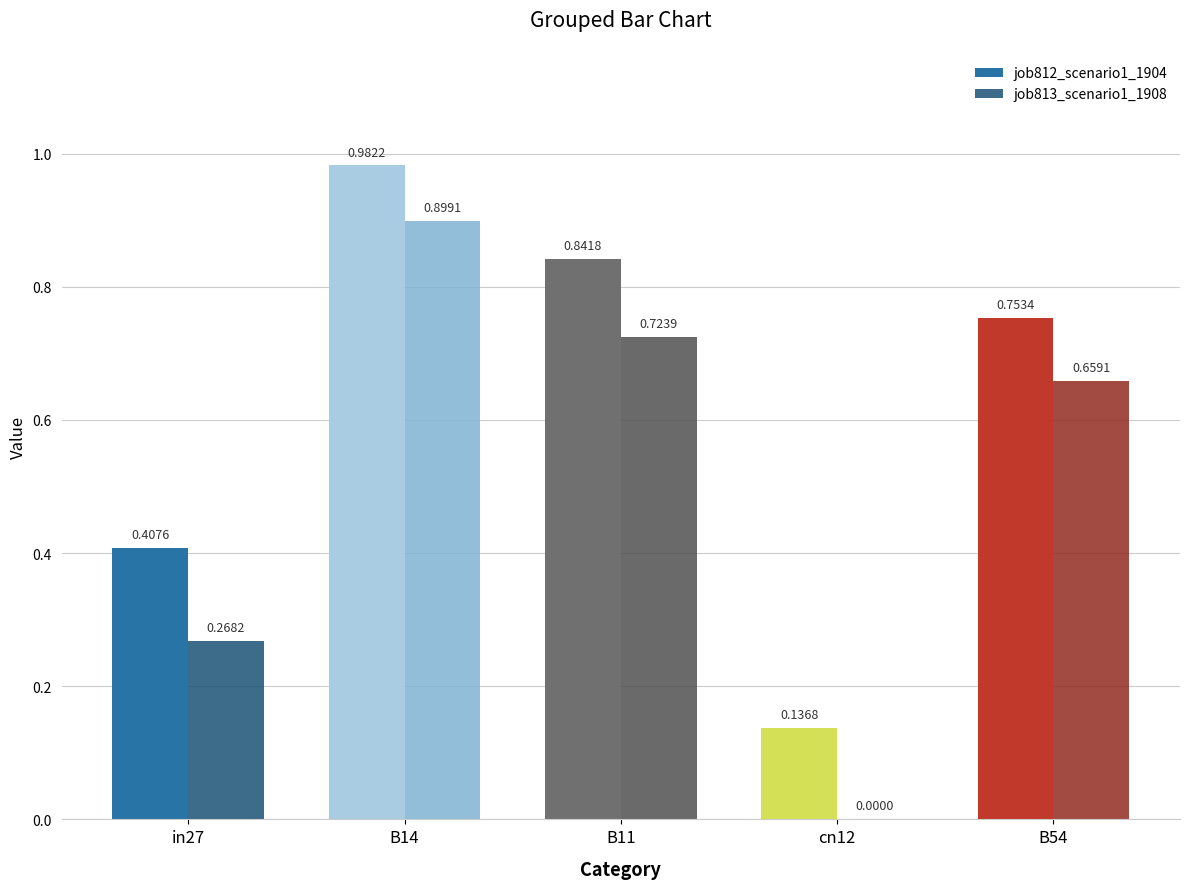

How many values in the job813_scenario1_1908 series exceed 0?

4